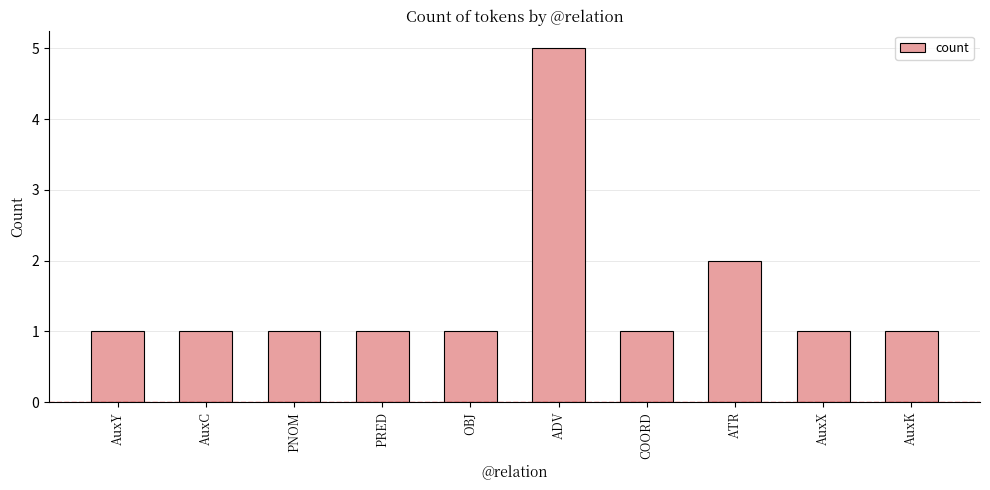

Is it true that the value at AuxK is 1?

True